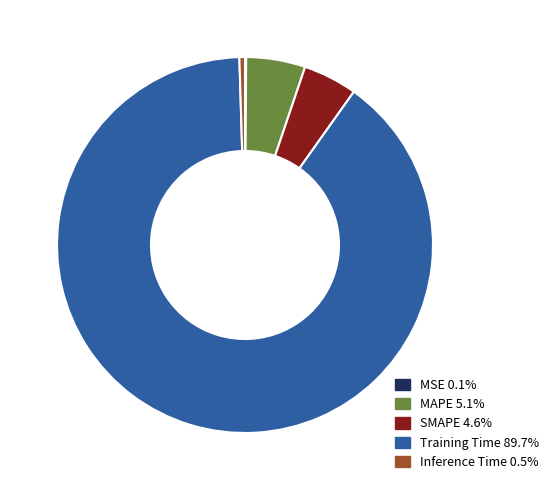

The SMAPE slice represents 13% of the pie. True or false?

False